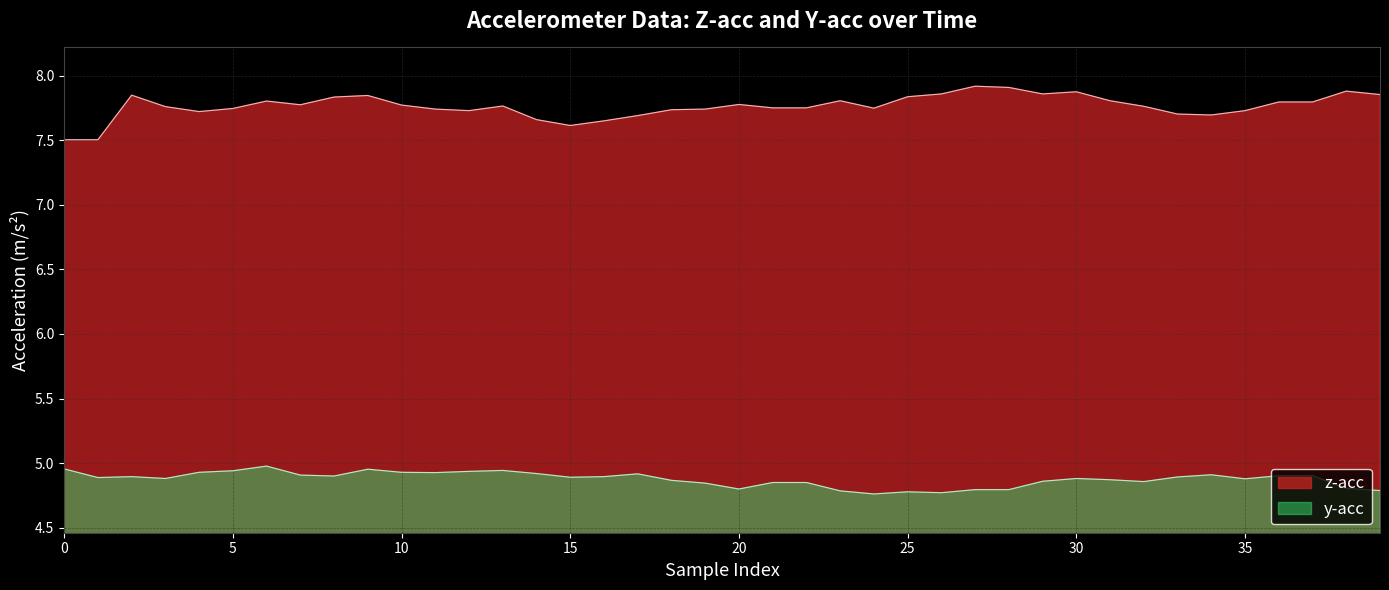

What is the label of the 31st point from the right?

9